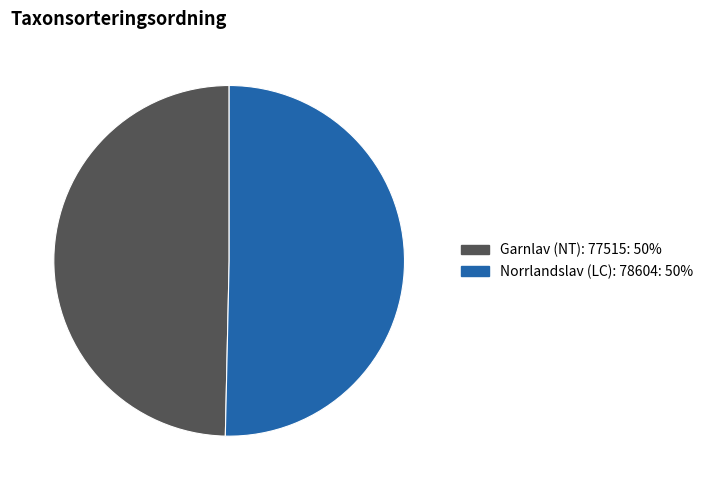

Is there any slice that represents more than half of the pie?

Yes